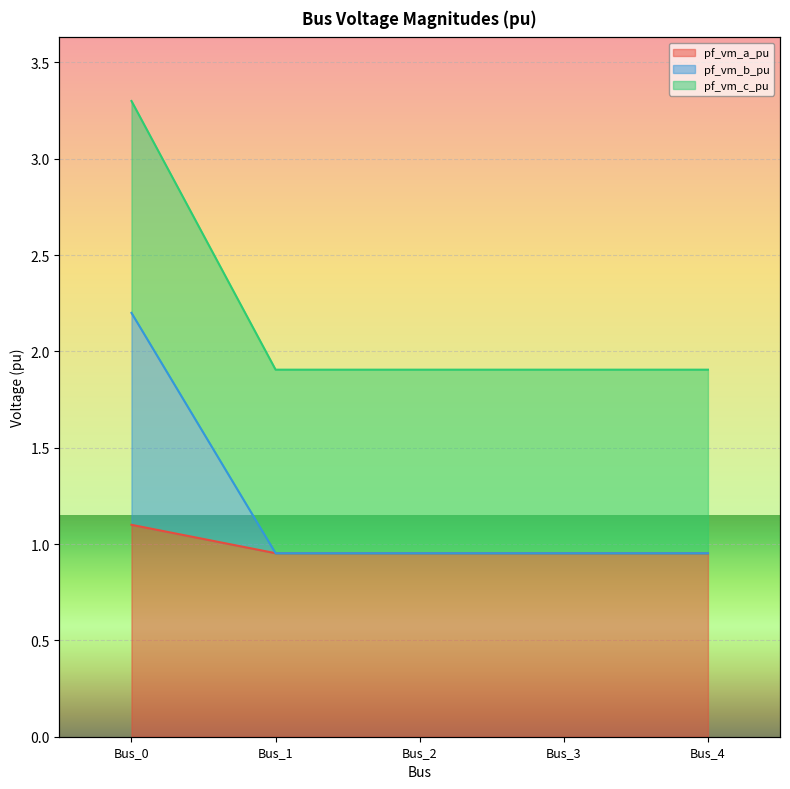

At which label is pf_vm_a_pu closest to 2?

Bus_3